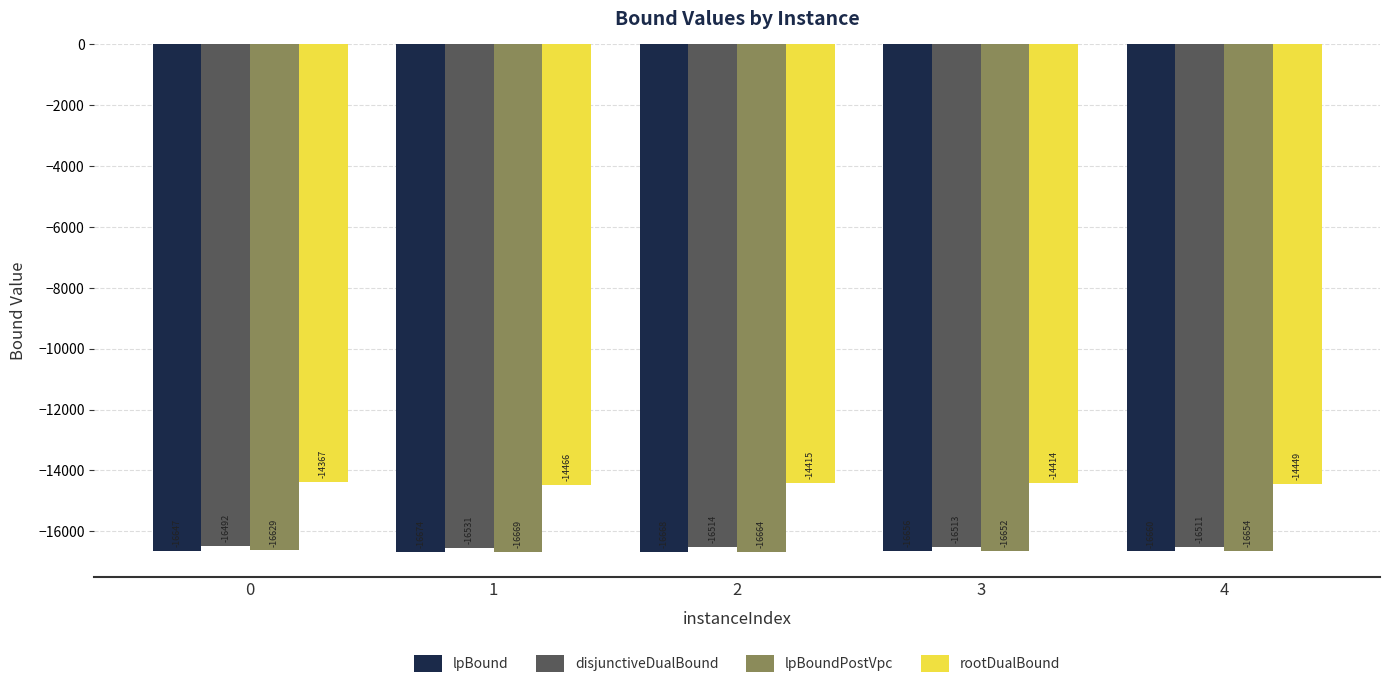

How many values in the disjunctiveDualBound series are below -16512?

3